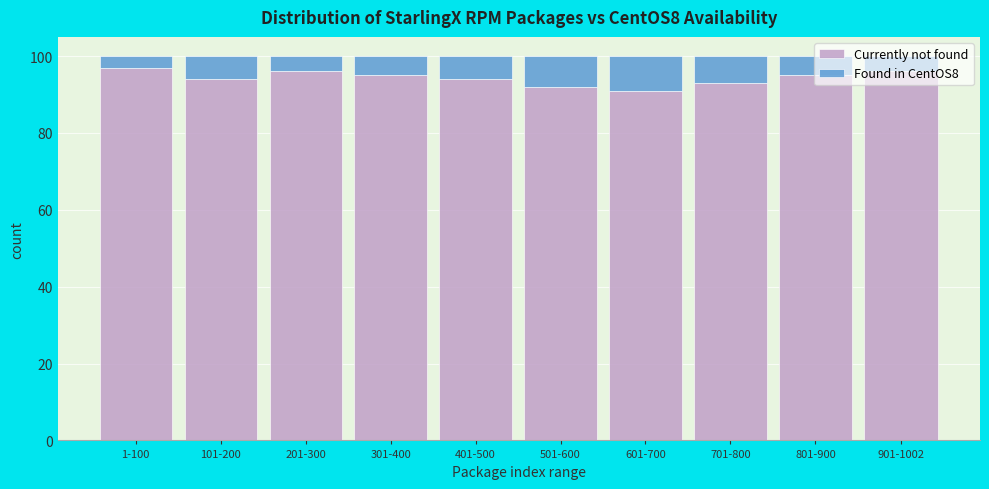

What is the average value of the Currently not found series?

94